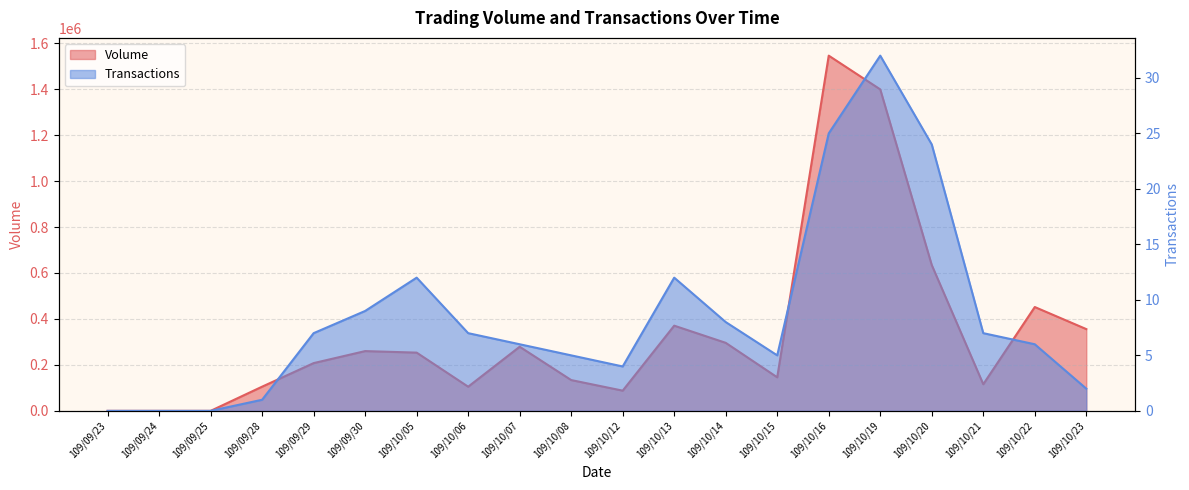

At which label does Volume reach its peak?

109/10/16